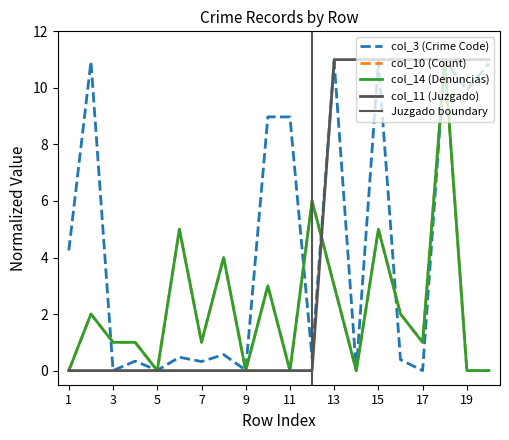

What is the value of the col_3 (Crime Code) point at the 10th from the left?

9.0